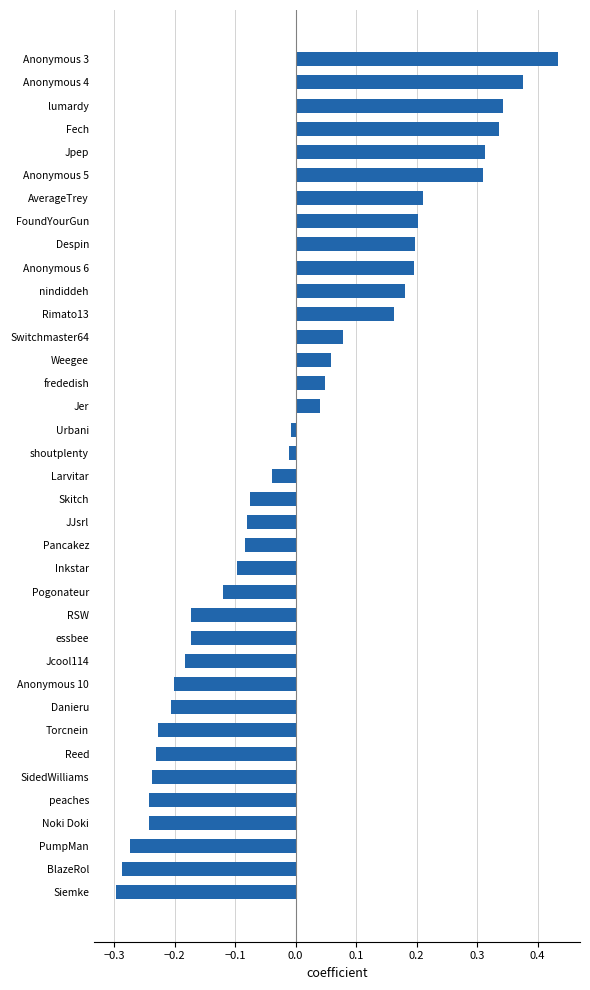

What is the difference between the maximum and minimum values?

0.7